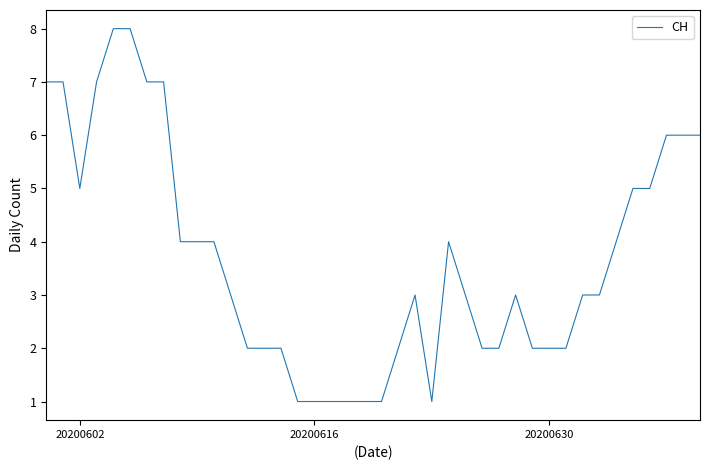

What is the difference between the maximum and minimum values?

7